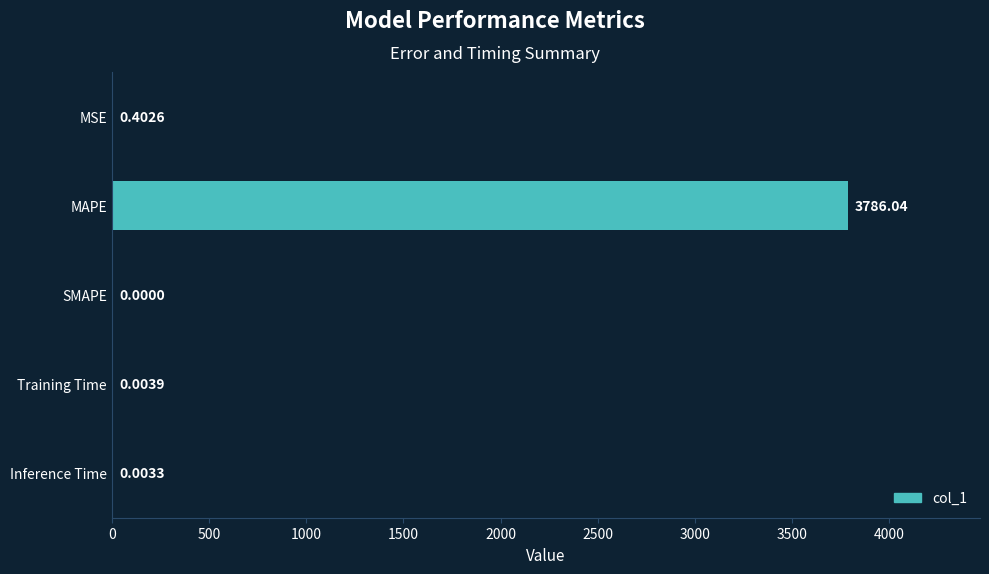

Count the number of categories in the chart.

5